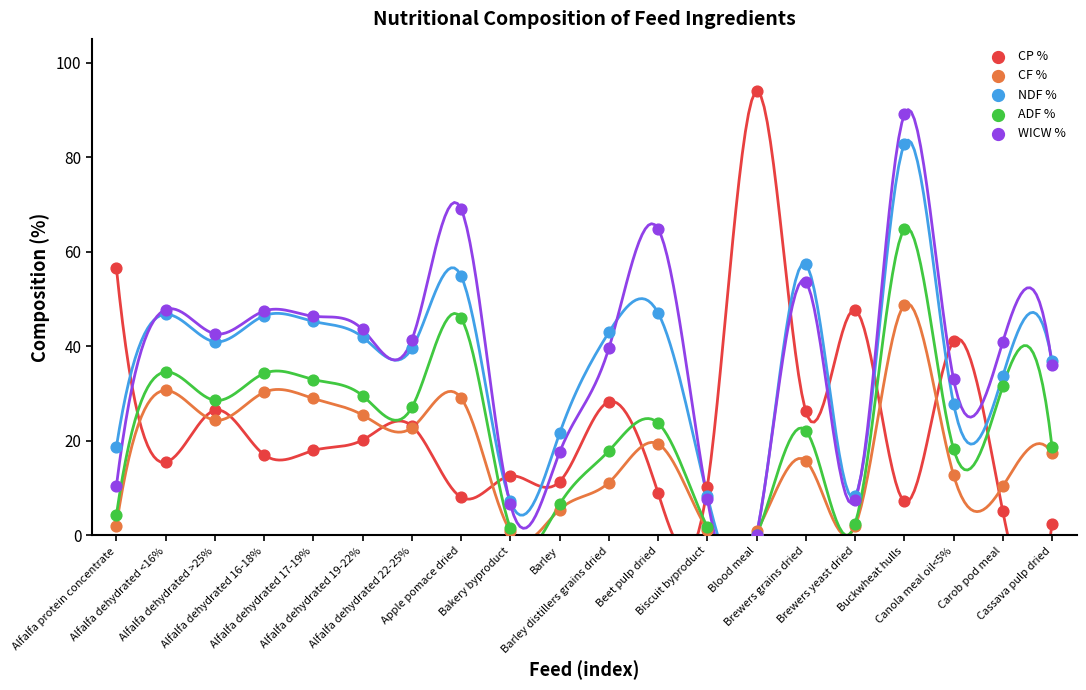

Which series reaches the maximum Y coordinate?

CP %